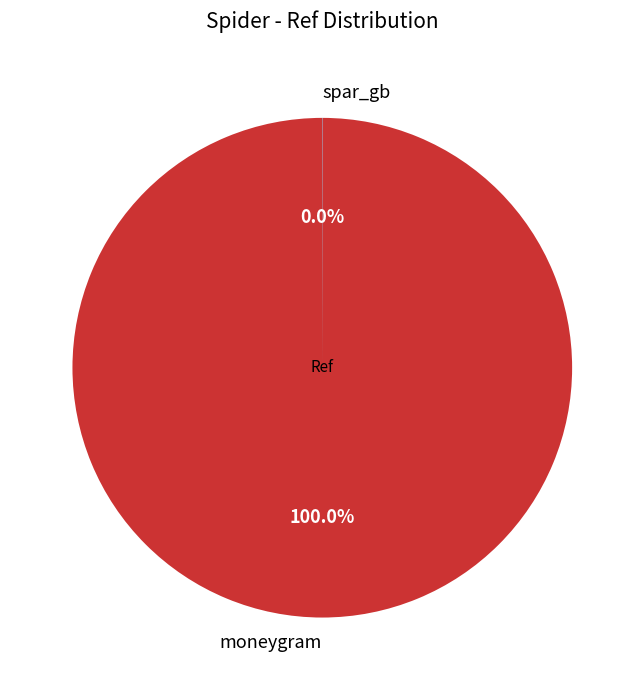

Which category accounts for the majority?

moneygram